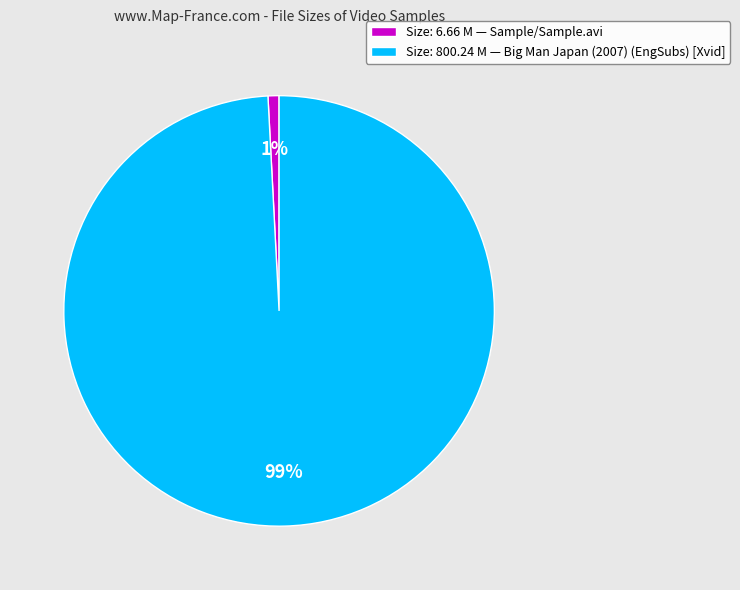

Which has a higher value, Size: 6.66 M — Sample/Sample.avi or Size: 800.24 M — Big Man Japan (2007) (EngSubs) [Xvid]?

Size: 800.24 M — Big Man Japan (2007) (EngSubs) [Xvid]